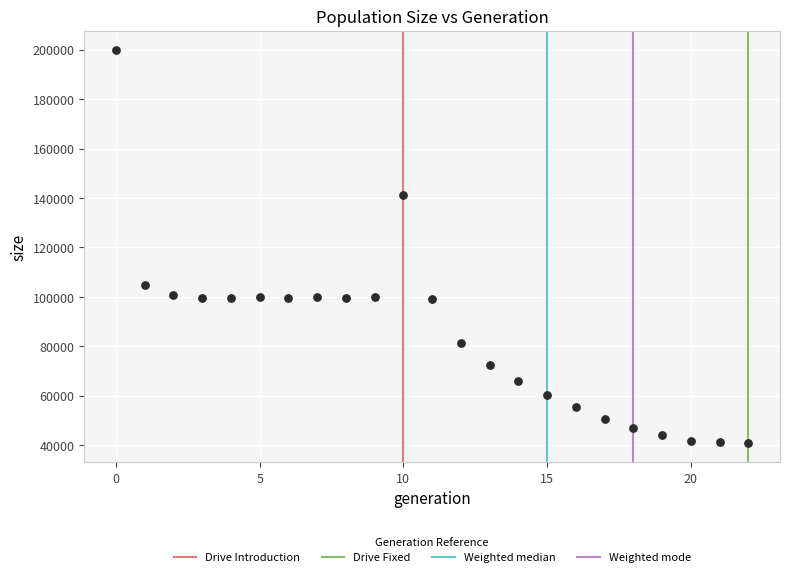

What is the range of Y values (max minus min)?

158781